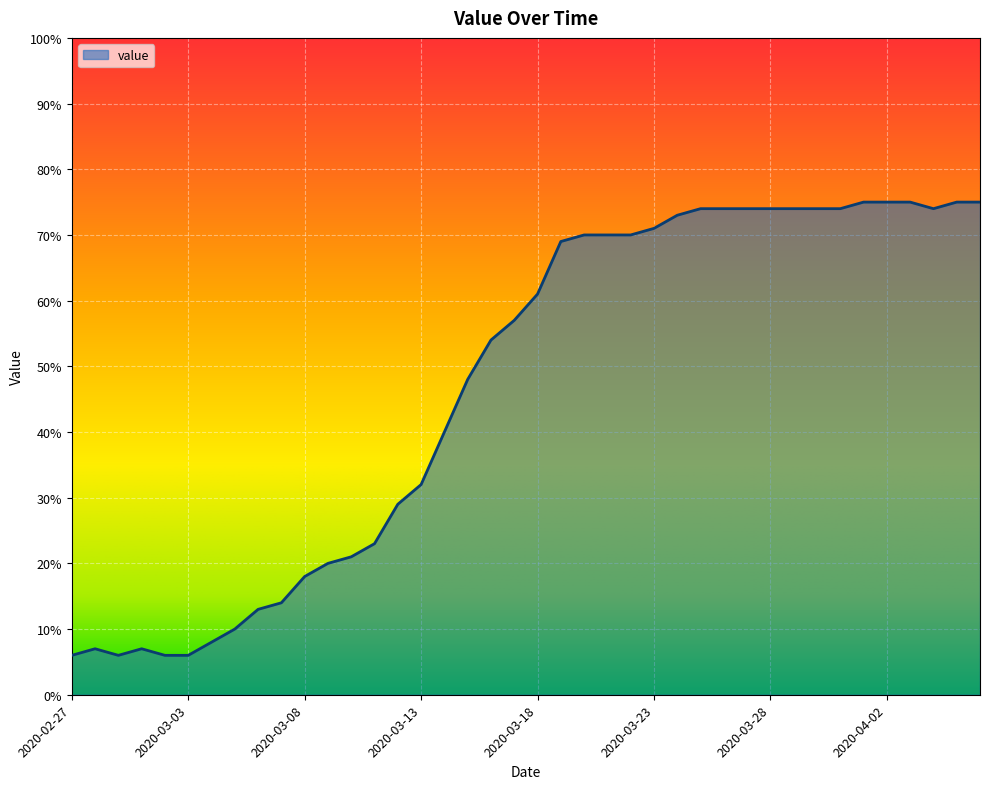

What is the average value?

47